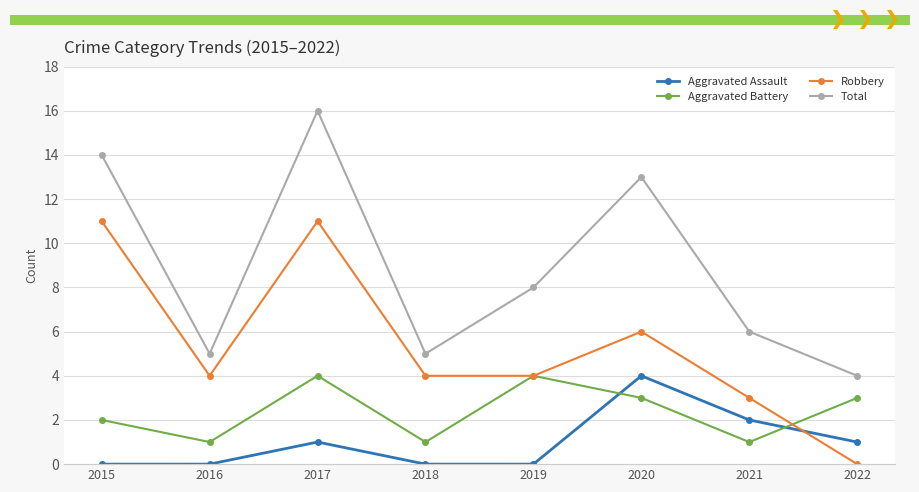

At 2022, list the series in order from largest to smallest.

Total, Aggravated Battery, Aggravated Assault, Robbery